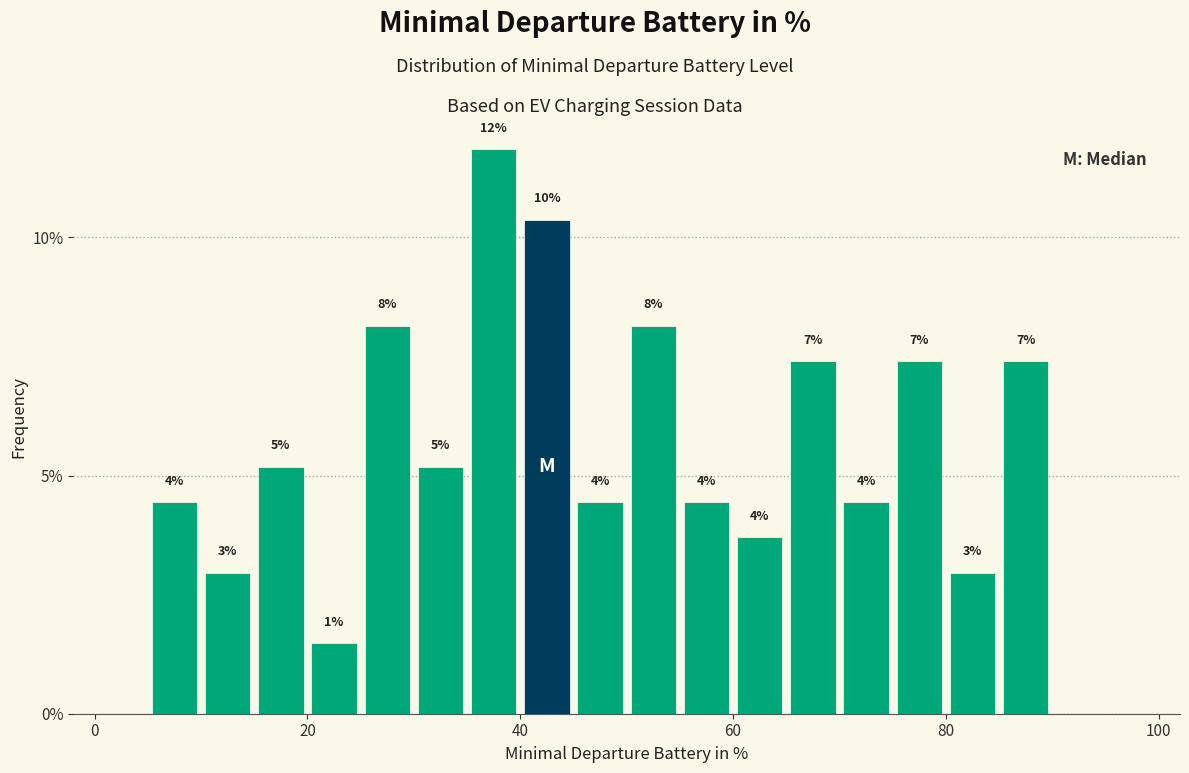

Around what value on the x-axis is the tallest bar? Give the approximate position of its centre, as read against the axis.

38